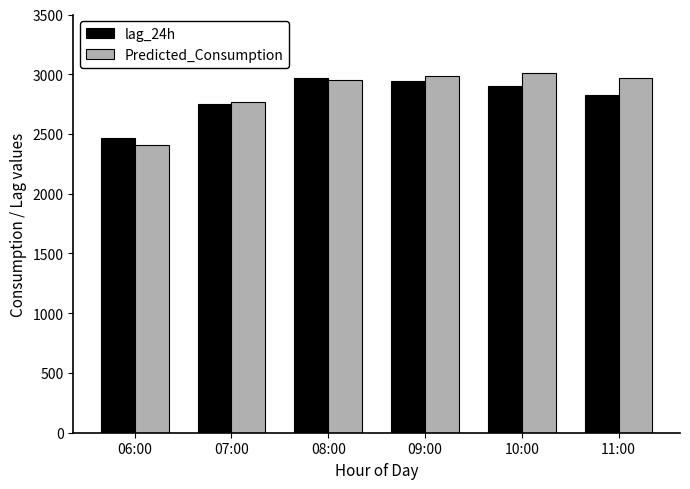

At how many categories does at least one series exceed 2644?

5